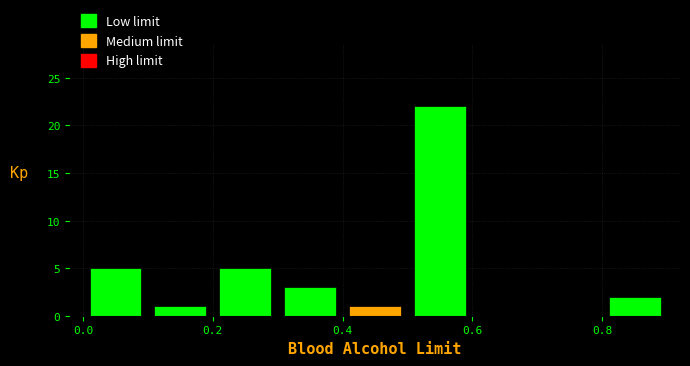

What is the height of the bar covering 0.0 to 0.1 on the x-axis? The values are not printed on the chart, so give them approximately, as read against the axis.

5